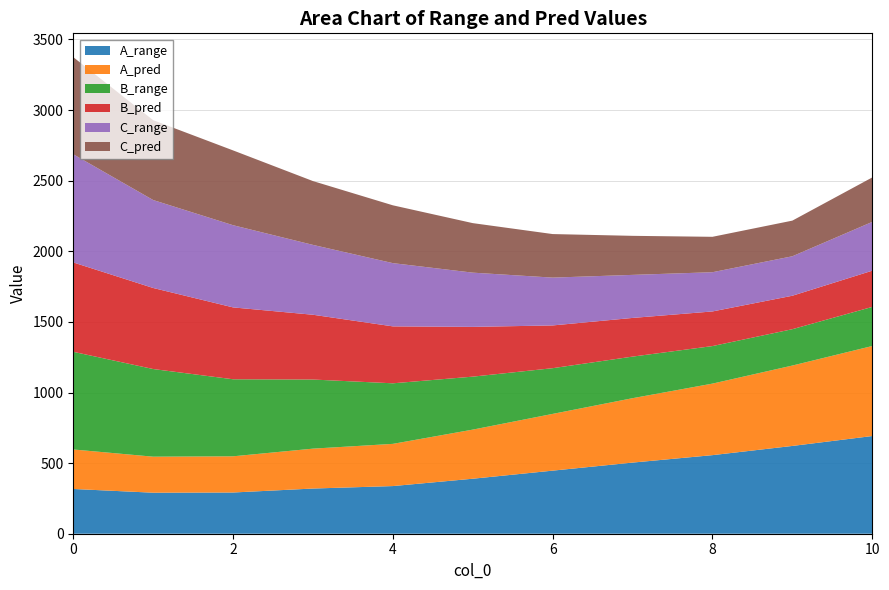

Reading left to right, extract all data points from this chart.

A_range: 0=316.9	1=290.5	2=291.9	3=320.0	4=337.4	5=389.5	6=446.7	7=503.7	8=556.5	9=621.6	10=691.8
A_pred: 0=279.7	1=255.0	2=256.3	3=282.5	4=298.9	5=347.7	6=401.8	7=456.0	8=506.5	9=569.3	10=637.4
B_range: 0=691.6	1=620.7	2=545.5	3=489.3	4=428.9	5=375.1	6=323.7	7=294.5	8=265.8	9=257.5	10=277.0
B_pred: 0=632.8	1=573.9	2=508.9	3=458.7	4=403.2	5=352.5	6=302.7	7=273.9	8=245.2	9=236.9	10=256.4
C_range: 0=765.9	1=622.8	2=582.0	3=494.7	4=447.8	5=384.0	6=338.7	7=304.9	8=277.8	9=279.5	10=345.5
C_pred: 0=687.7	1=565.5	2=529.7	3=451.9	4=409.4	5=350.7	6=308.3	7=276.5	8=250.7	9=252.4	10=314.8